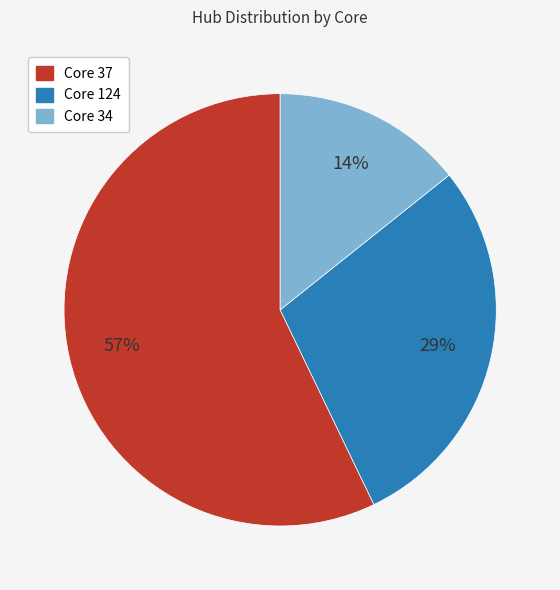

Does any single category account for the majority?

Yes